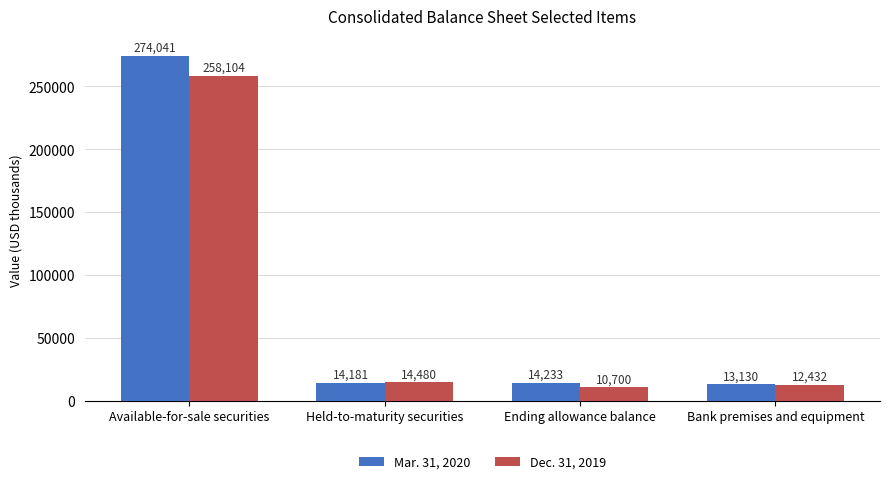

Rank the series by their maximum value, from highest to lowest.

Mar. 31, 2020, Dec. 31, 2019